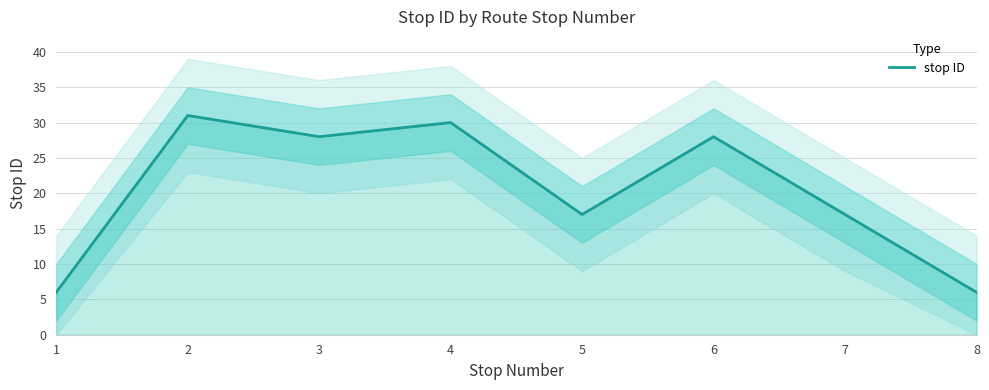

Does the chart have visible grid lines?

Yes